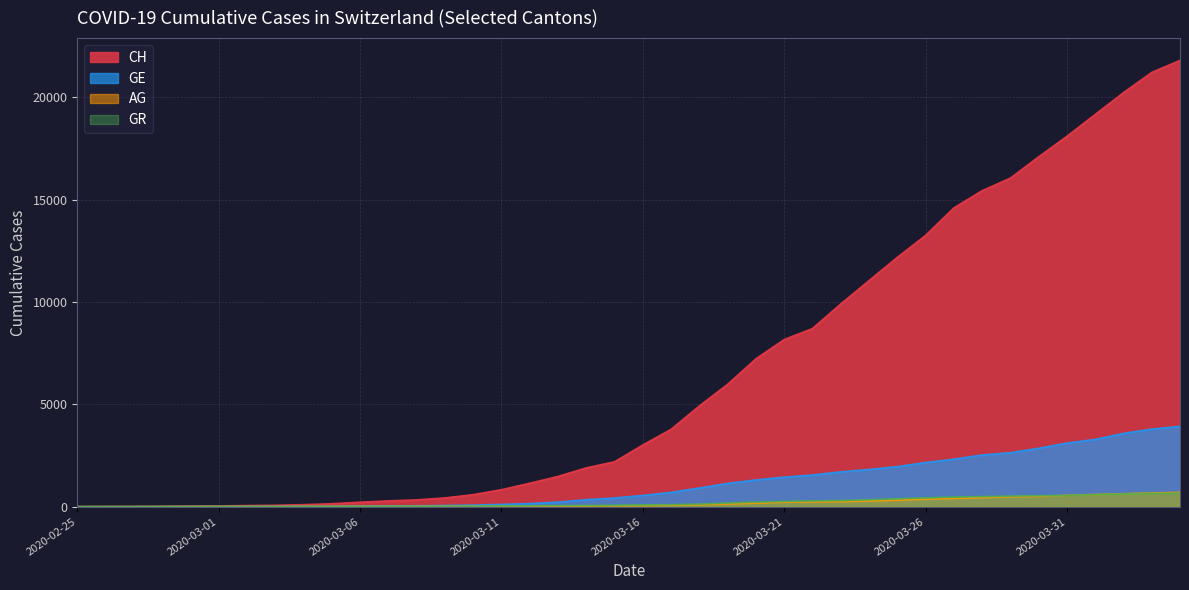

What value does the AG series have at 2020-03-26, to the nearest 10?

370